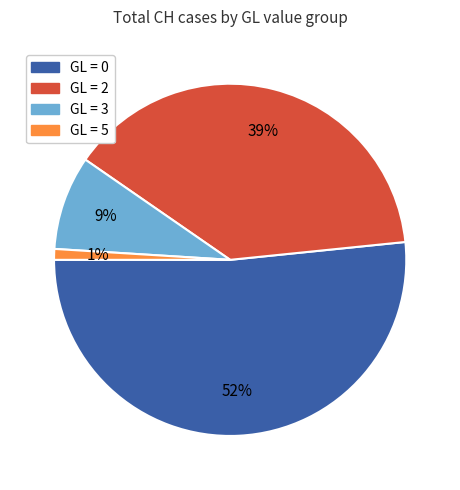

To the nearest percent, what is the average slice percentage?

25%